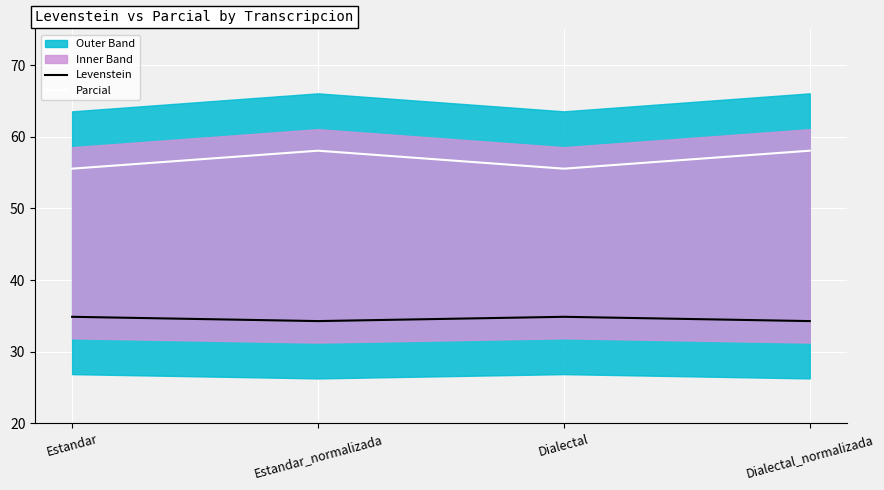

At which category does Parcial reach its first local peak?

Estandar_normalizada